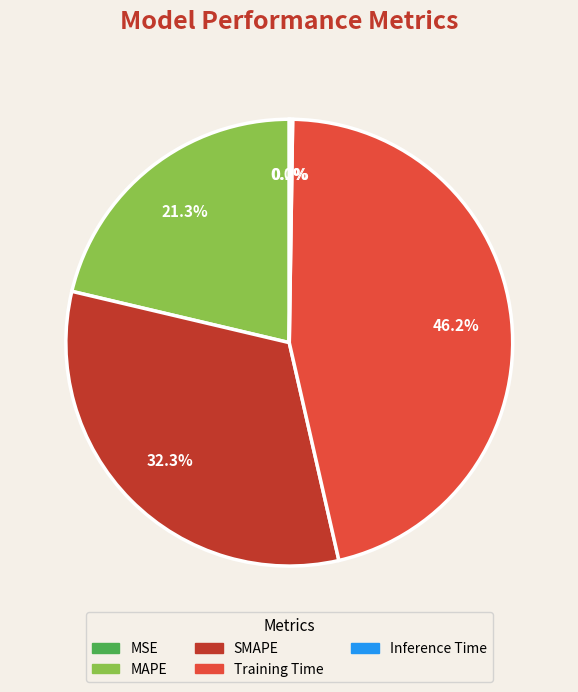

How much of the chart is everything except Training Time?

53.8%